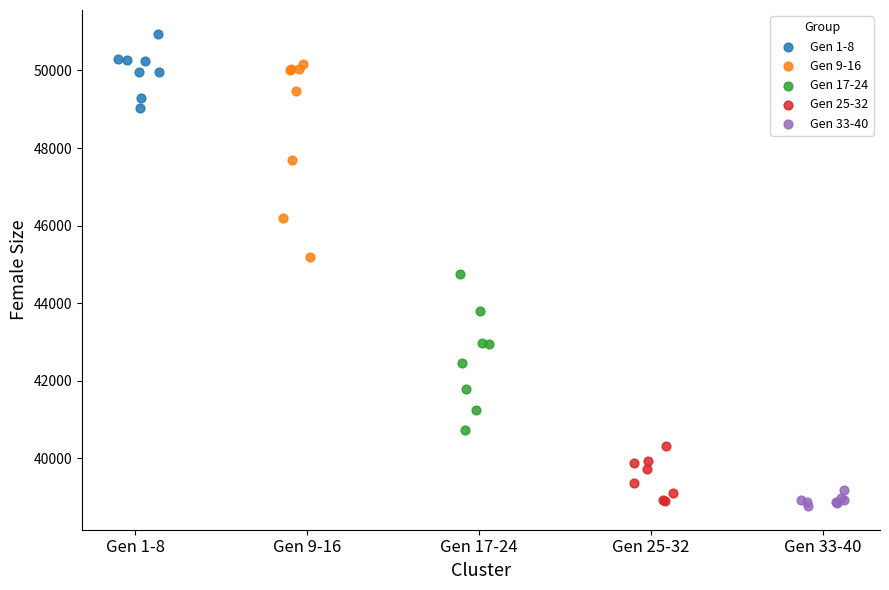

Which series contains the highest Y value?

Gen 1-8